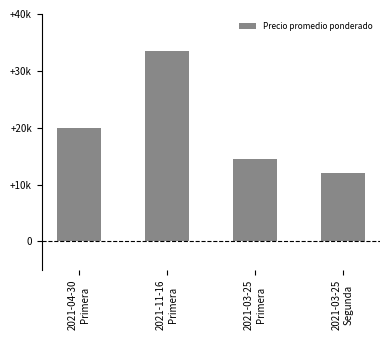

What is the label of the 2nd bar from the left?

2021-11-16
Primera